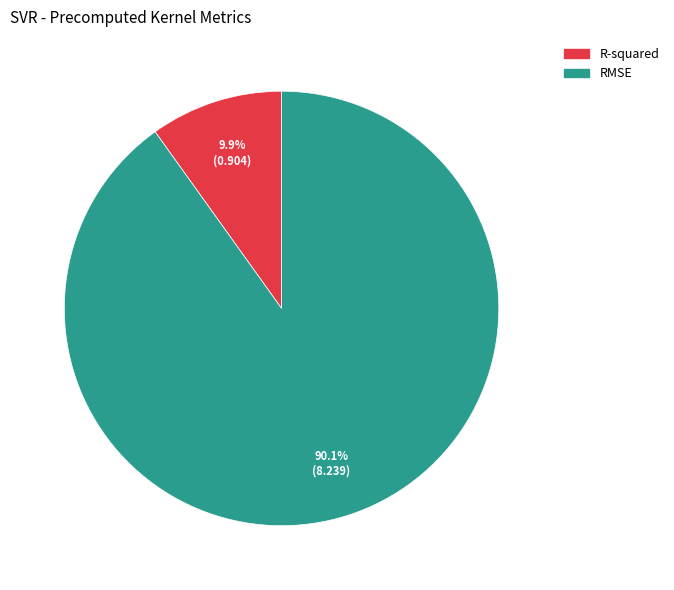

To the nearest percent, what percentage of the pie is R-squared?

10%